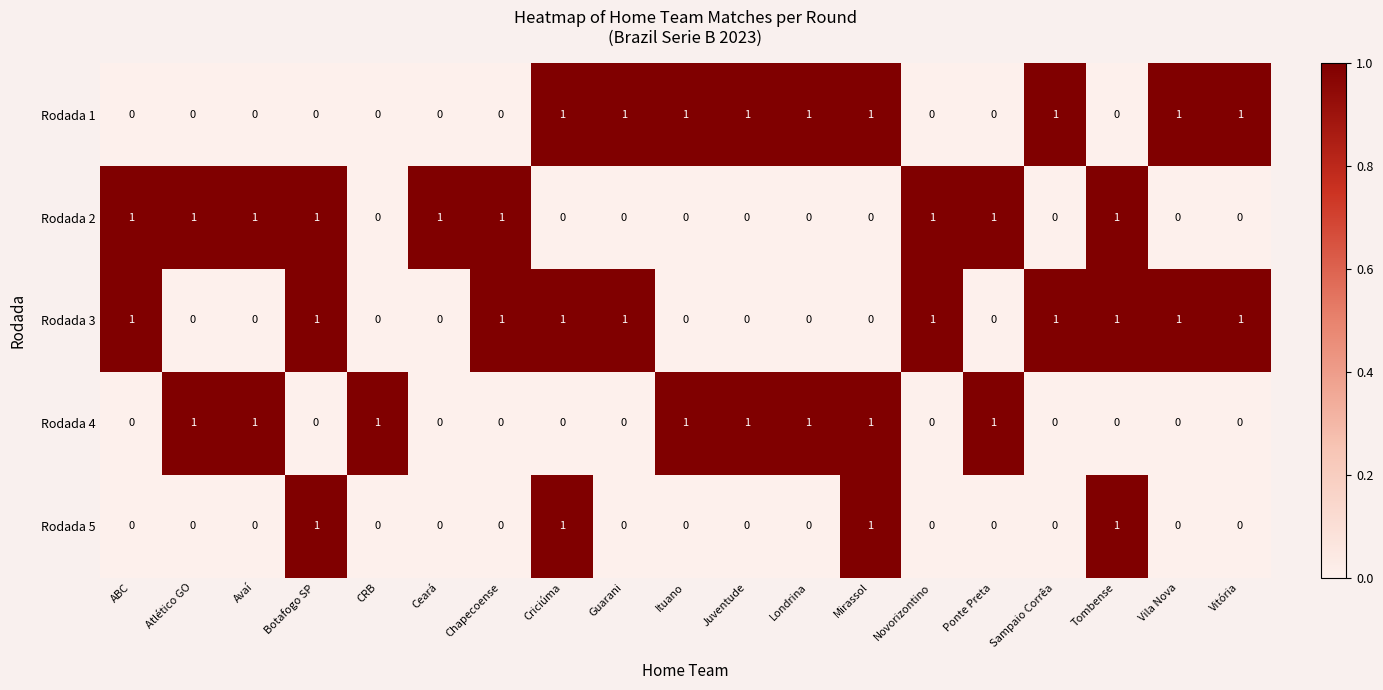

How many series are shown in this chart?

5